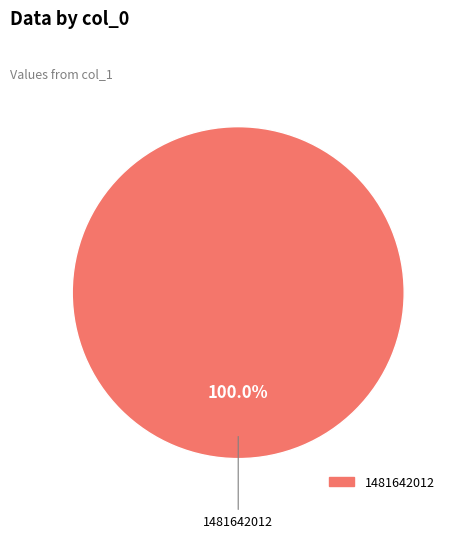

Is there any slice that represents more than half of the pie?

Yes